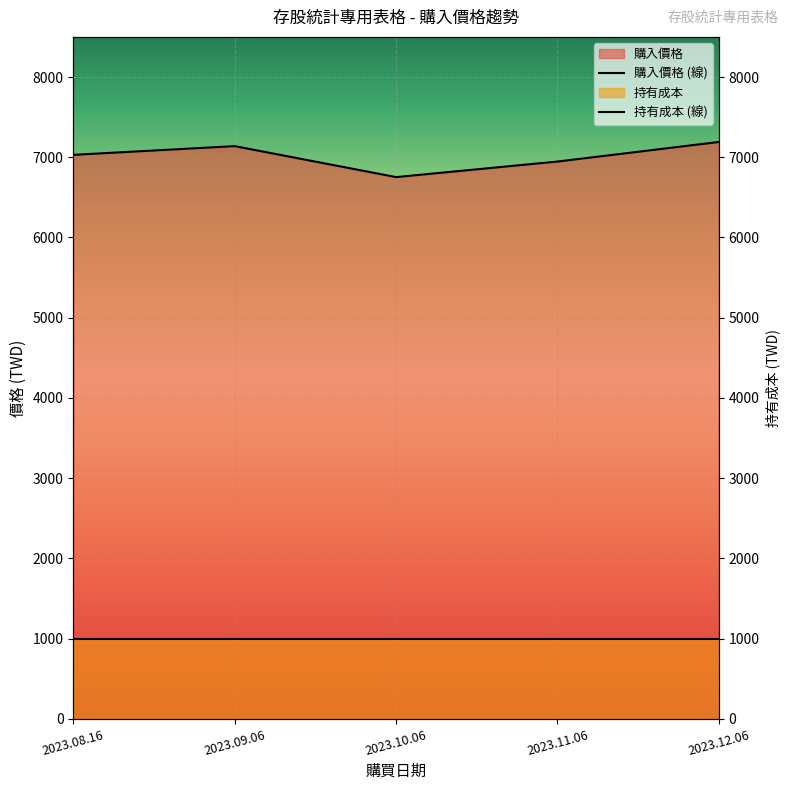

The value at 2023.12.06 is 7190.4. True or false?

True